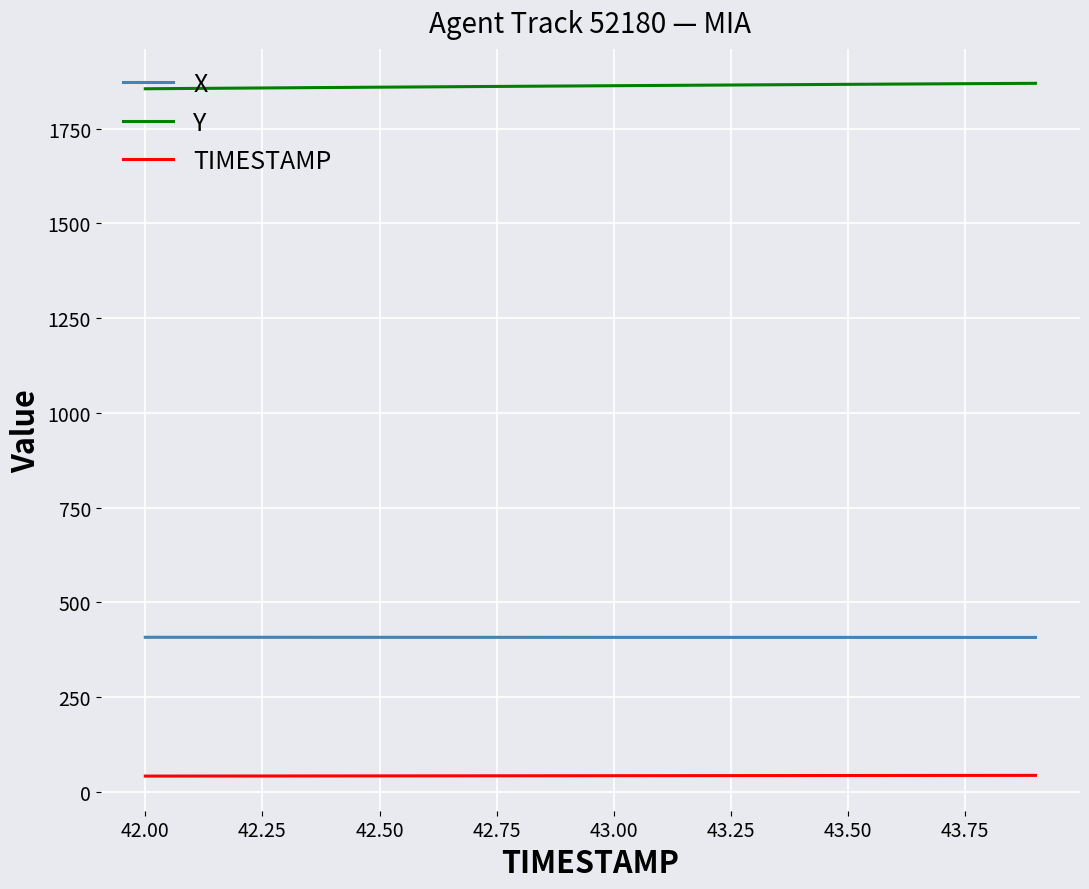

Rank the series by their average value, from highest to lowest.

Y, X, TIMESTAMP